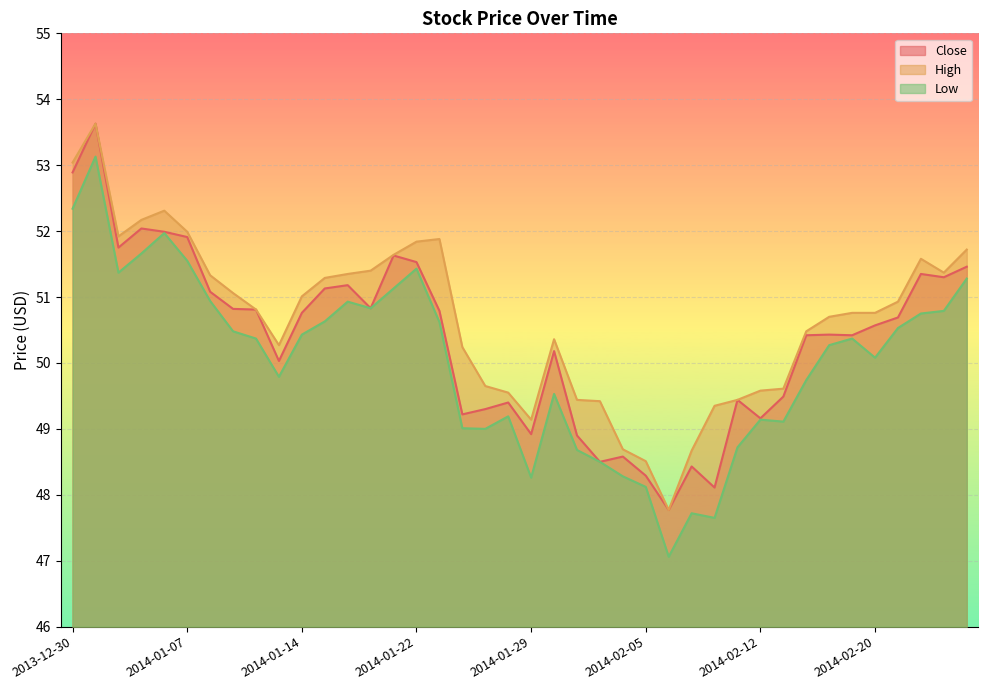

The Low series shows 15.7 at 2014-01-23. True or false?

False